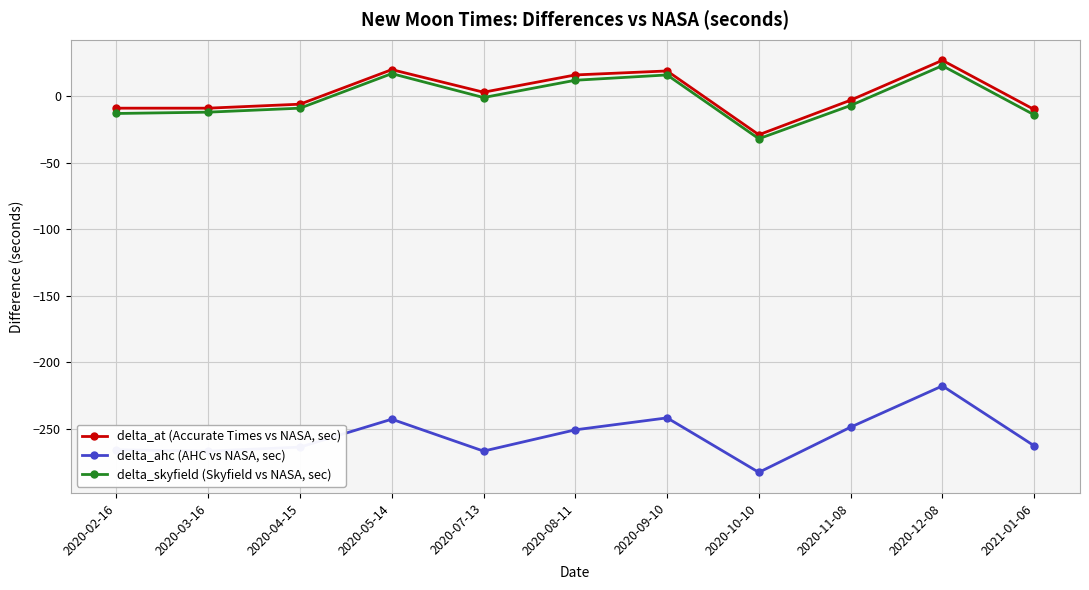

Is the value of delta_ahc (AHC vs NASA, sec) at 2020-03-16 greater than the value of delta_skyfield (Skyfield vs NASA, sec) at 2020-12-08?

No